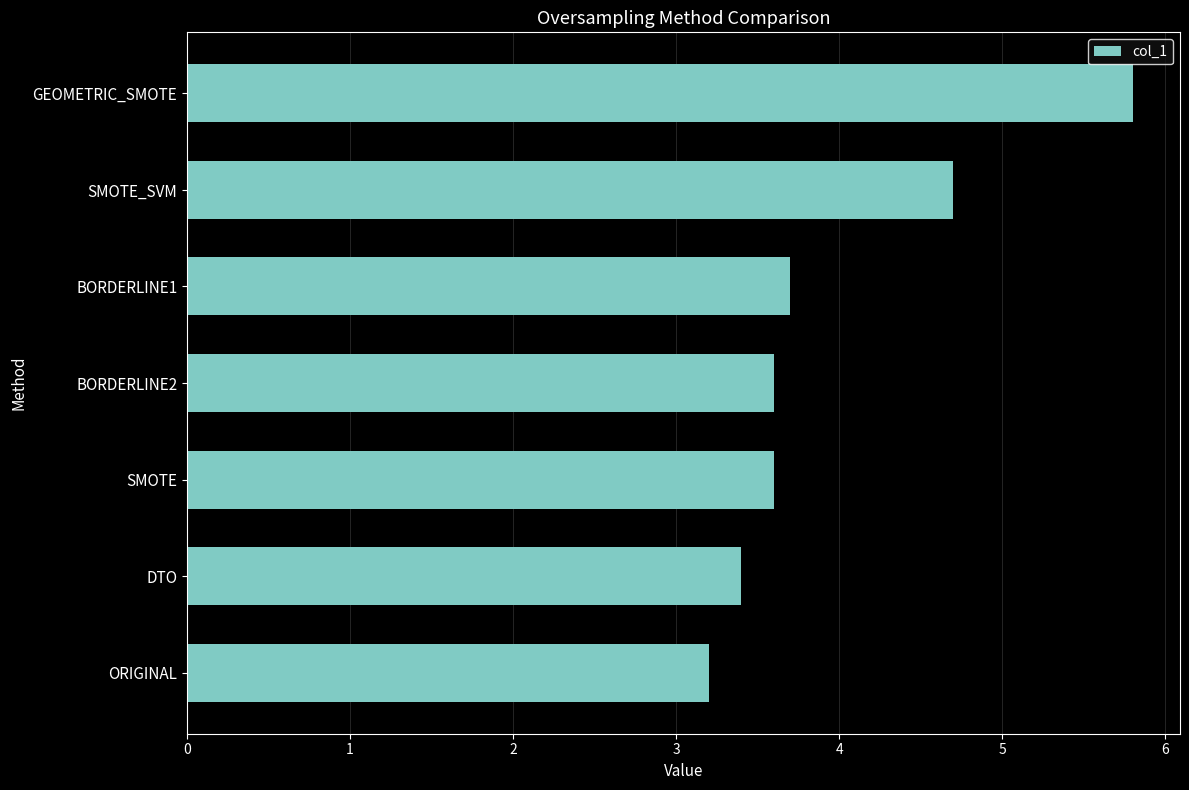

Reading bottom to top, what are all the values shown in this chart?

3.2	3.4	3.6	3.6	3.7	4.7	5.8